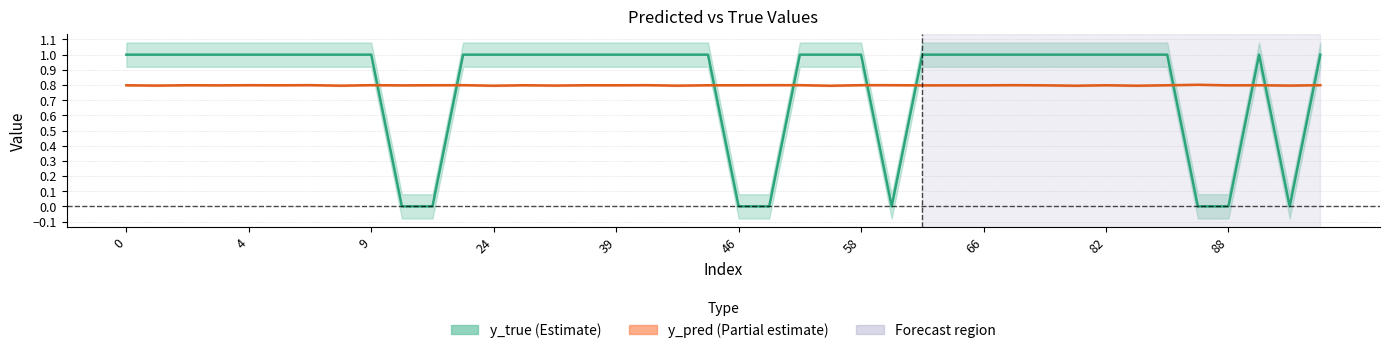

Which has a higher value, 64 or 52?

64